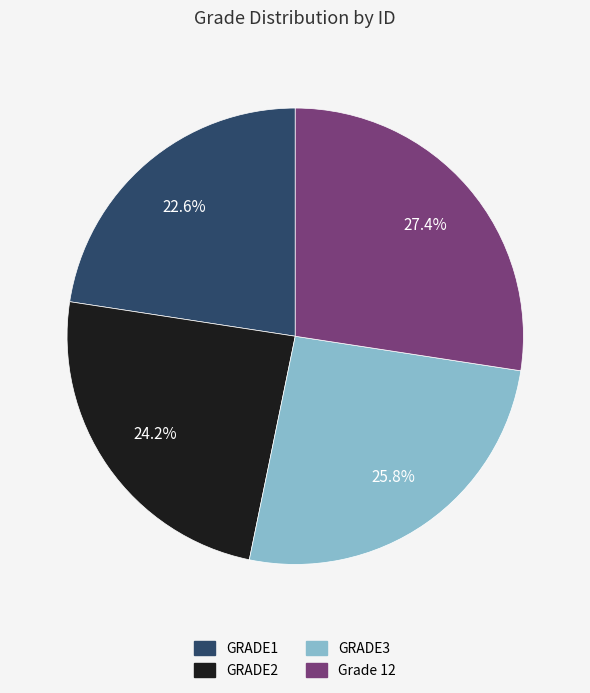

Which has a higher value, GRADE3 or GRADE2?

GRADE3